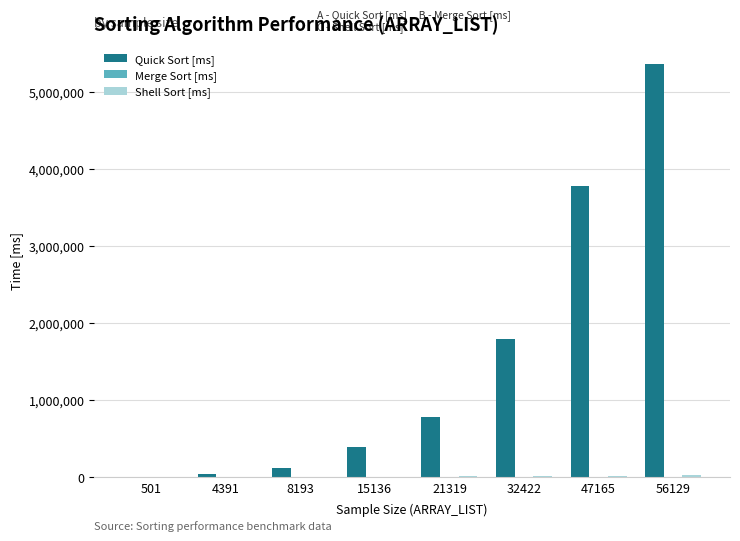

Between 8193 and 21319, which series saw the biggest shift?

Quick Sort [ms]